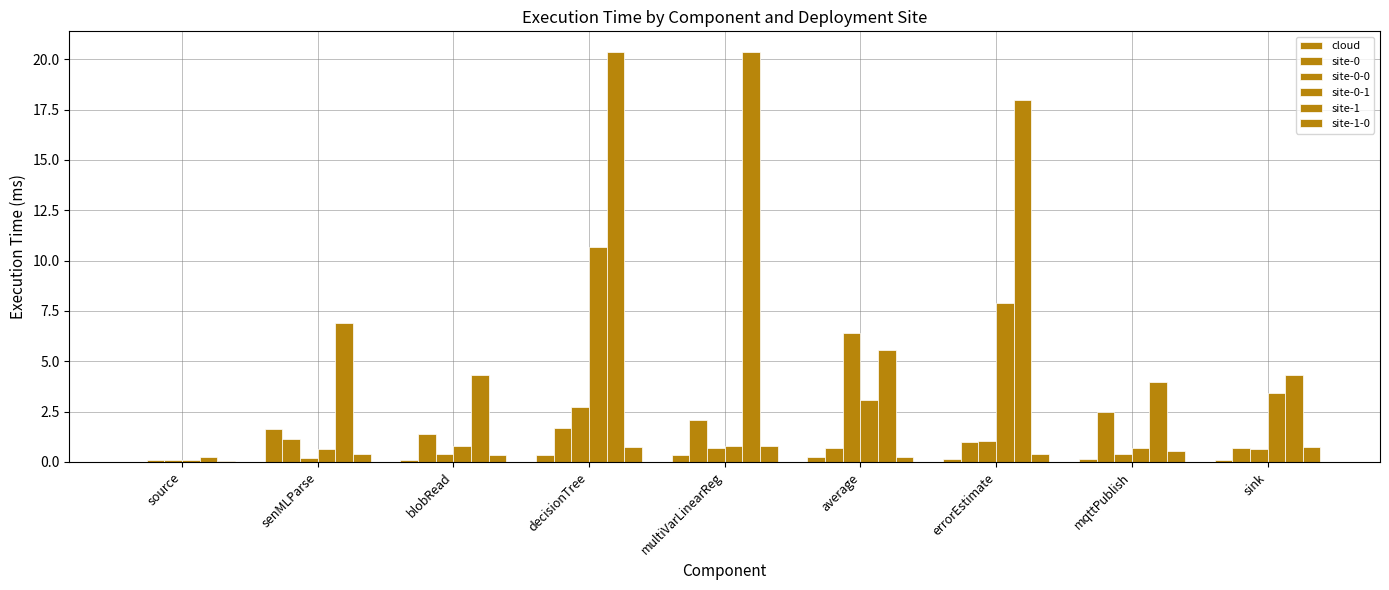

Is it true that site-0-1 equals 3.1 at average?

True